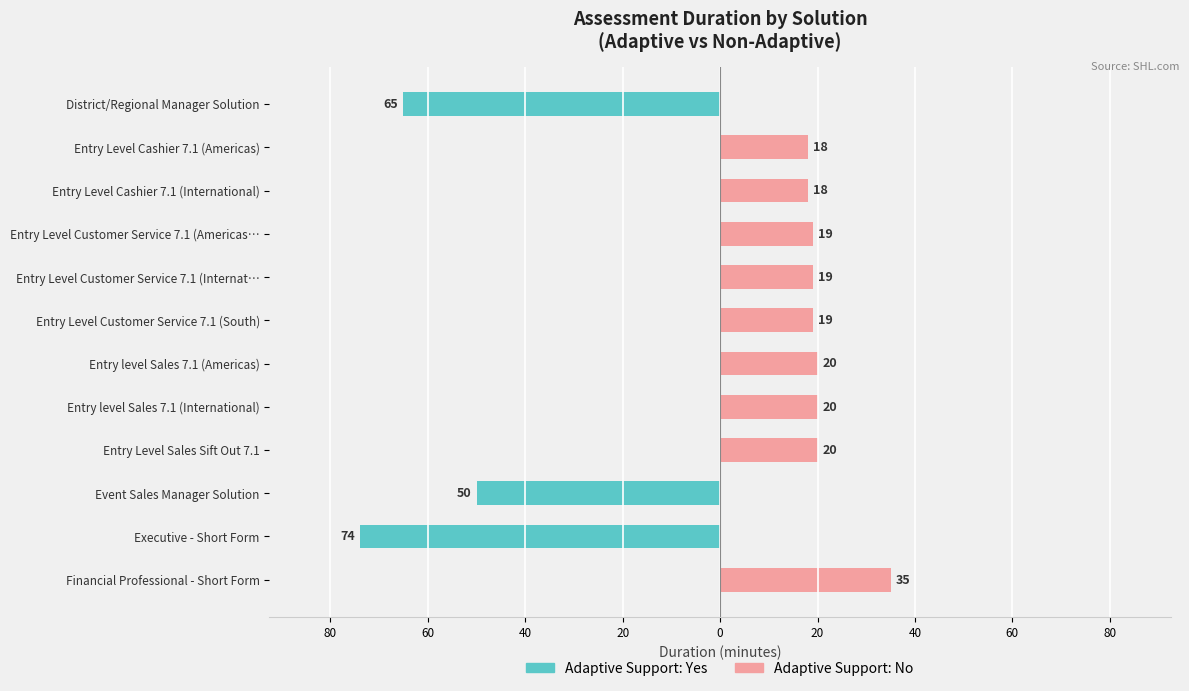

Read the Adaptive Support: No value at Entry level Sales 7.1 (International), to the nearest 5.

20